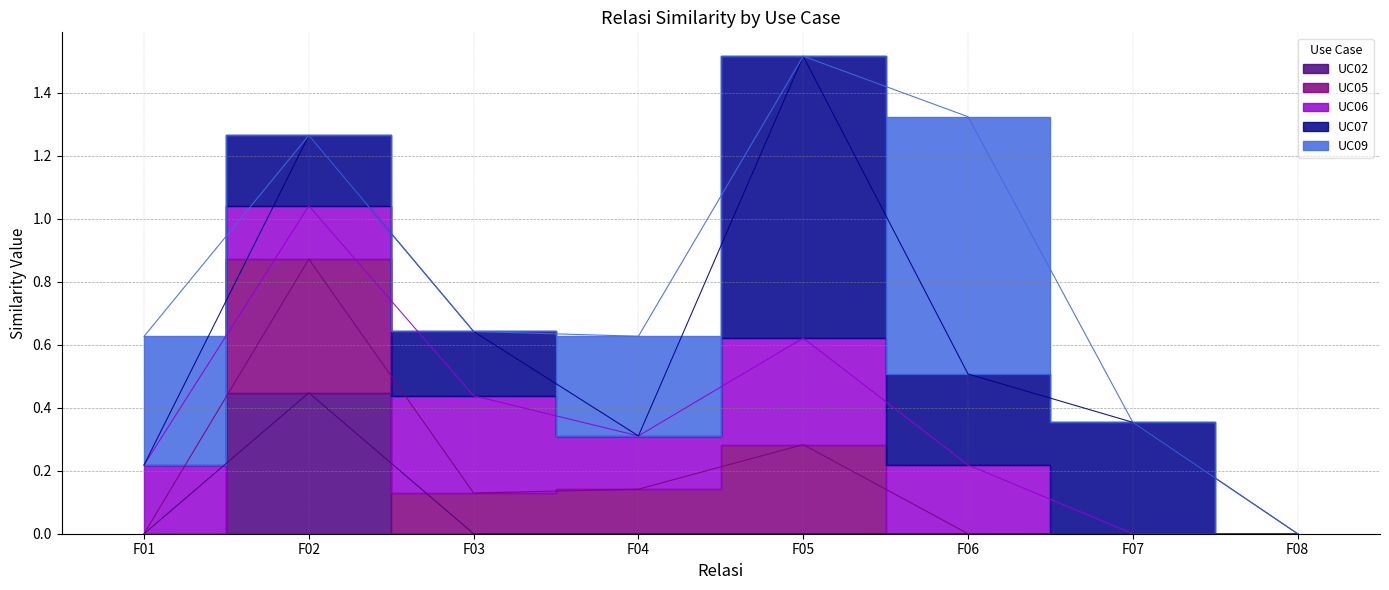

What is the value of the UC07 point at the 7th from the left?

0.4